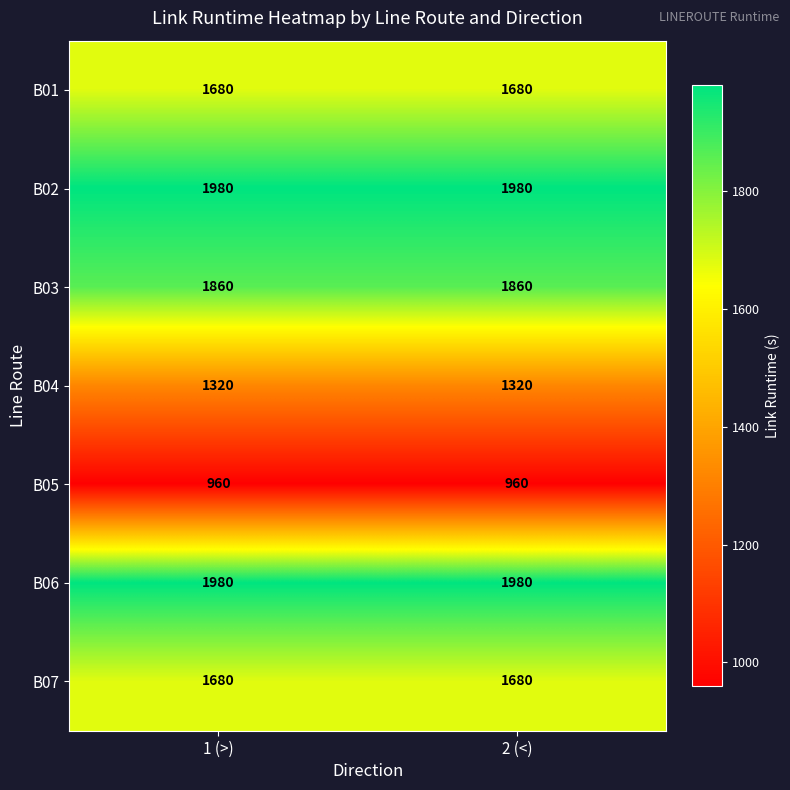

What is the approximate value of B01 at 2 (<)?

1680